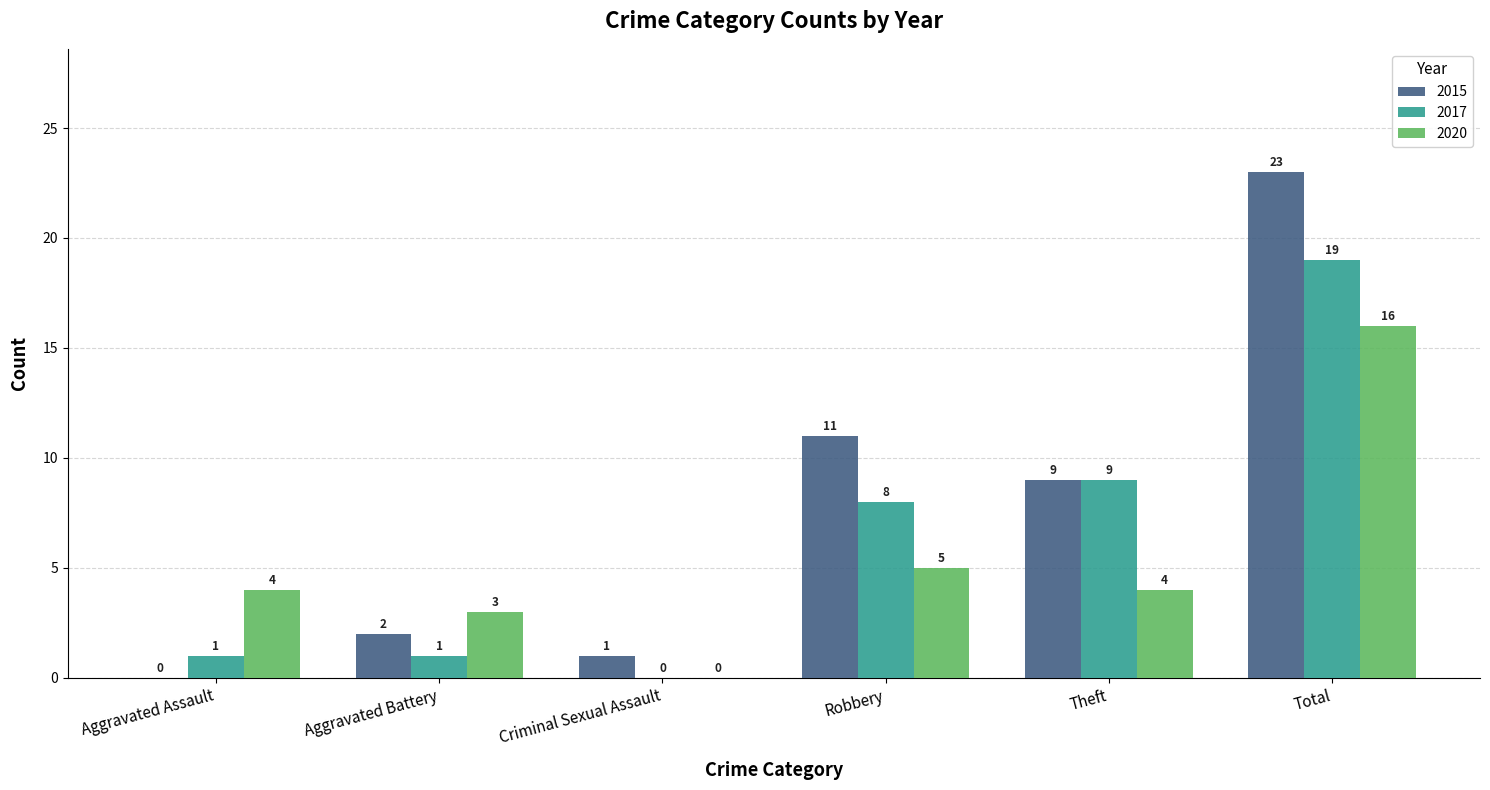

What is the sum of all 2020 values?

32